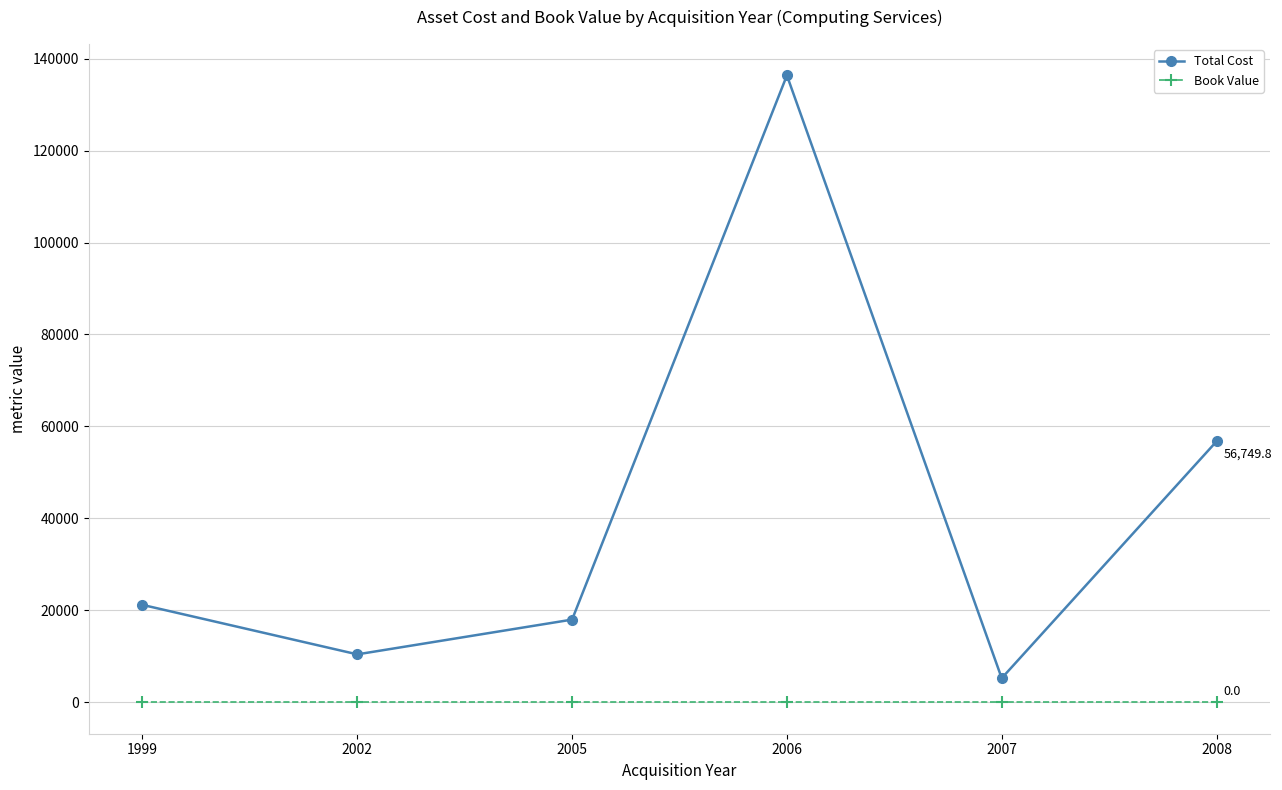

True or false: Book Value and Total Cost intersect in this chart.

False